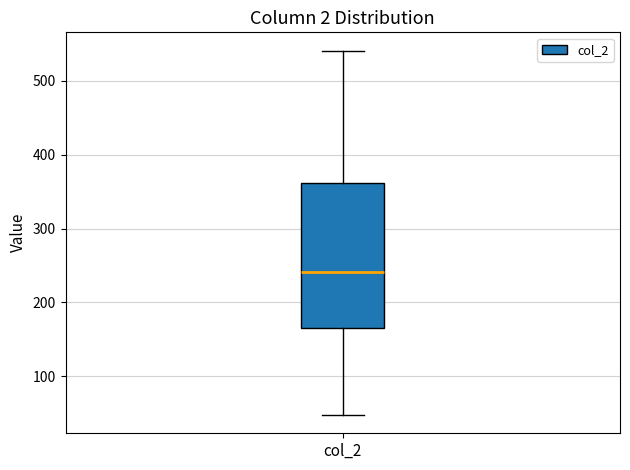

Where is the upper edge of the box for col_2 on the y-axis? The values are not printed on the chart, so give them approximately, as read against the axis.

360